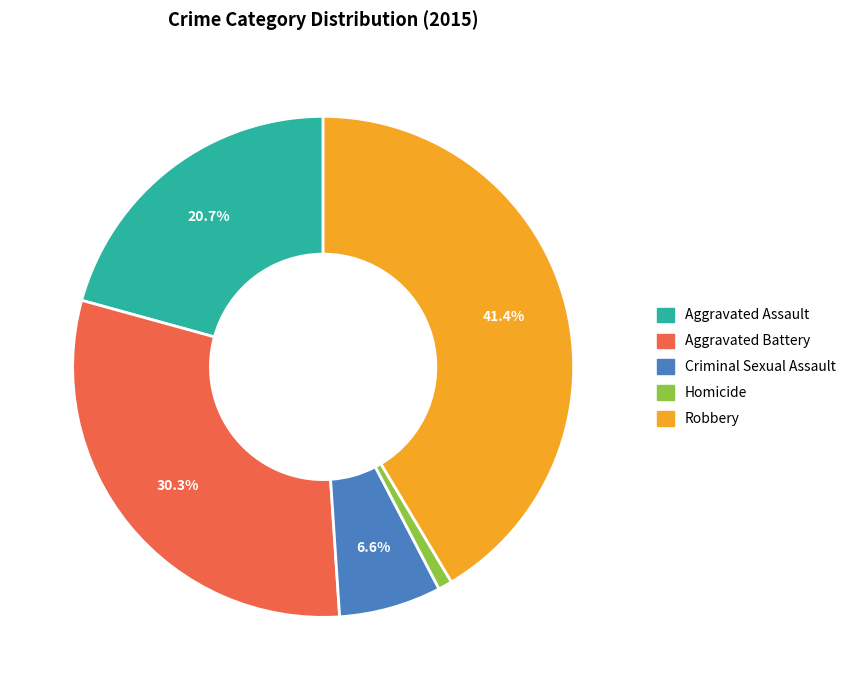

Which has a higher value, Aggravated Assault or Criminal Sexual Assault?

Aggravated Assault